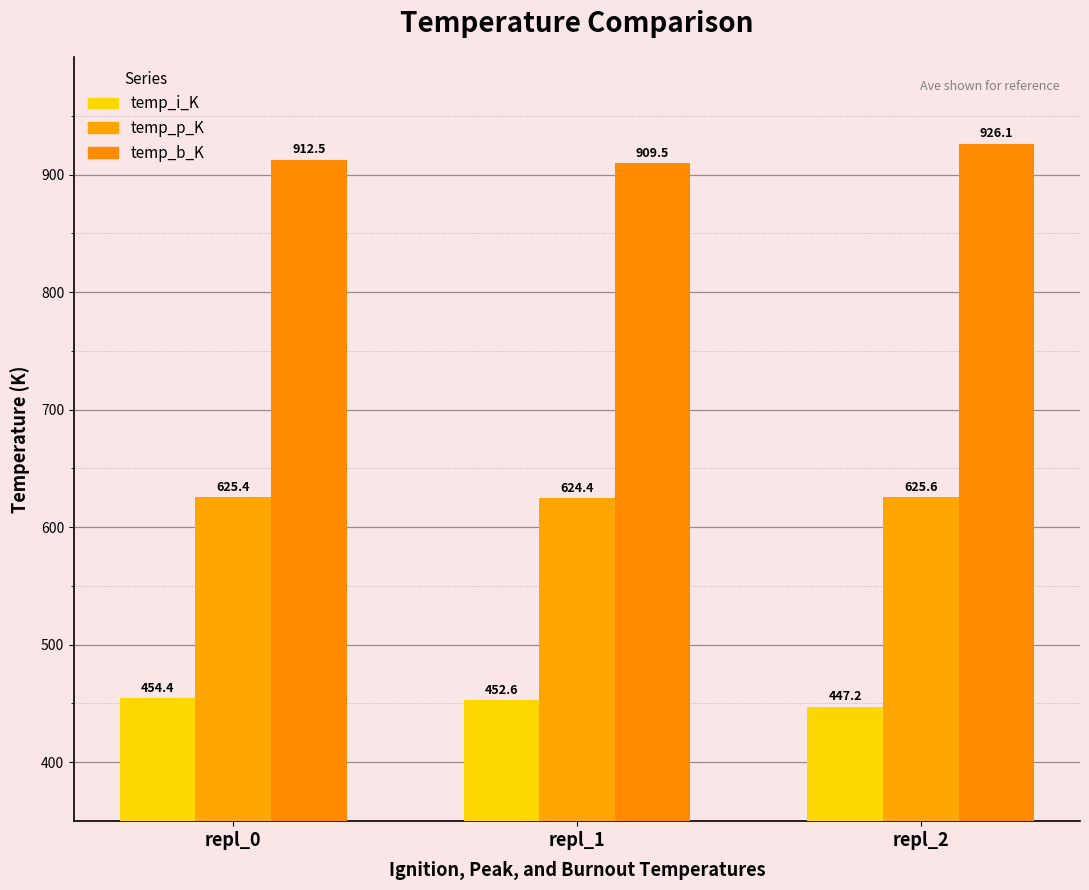

Between repl_0 and repl_1, which series saw the biggest shift?

temp_b_K